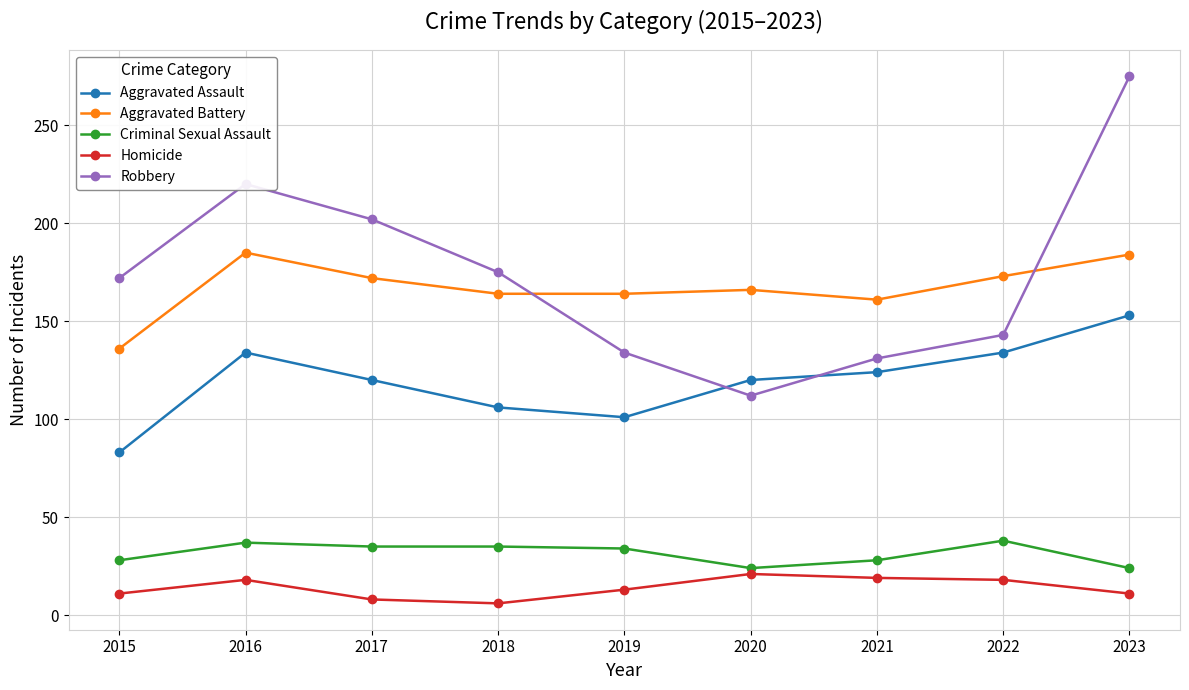

The Aggravated Assault series shows 101 at 2019. True or false?

True